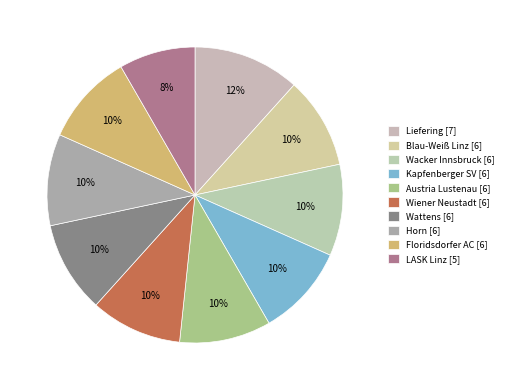

Which has a higher value, Blau-Weiß Linz or Austria Lustenau?

Austria Lustenau